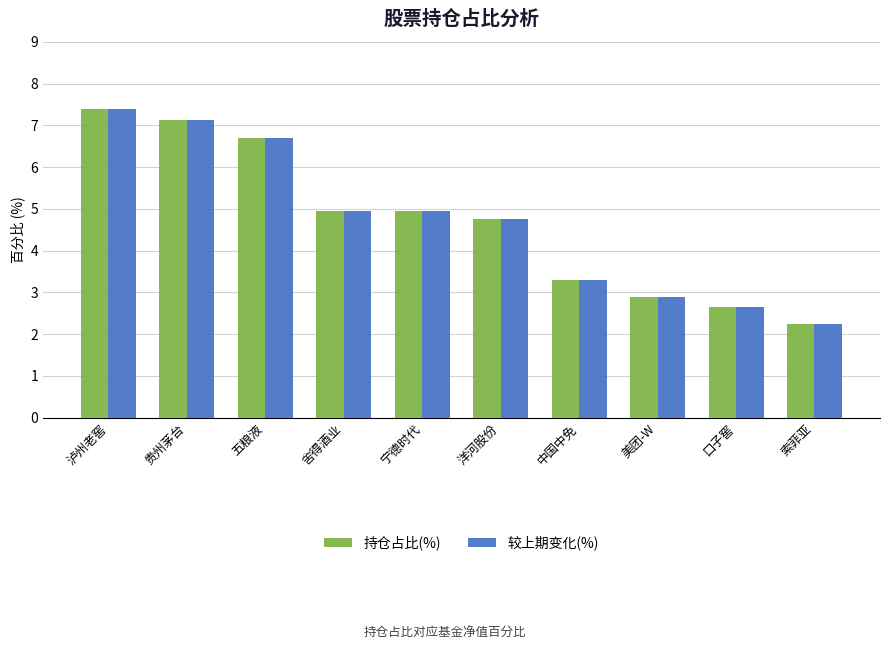

At which label is 持仓占比(%) closest to 4?

中国中免